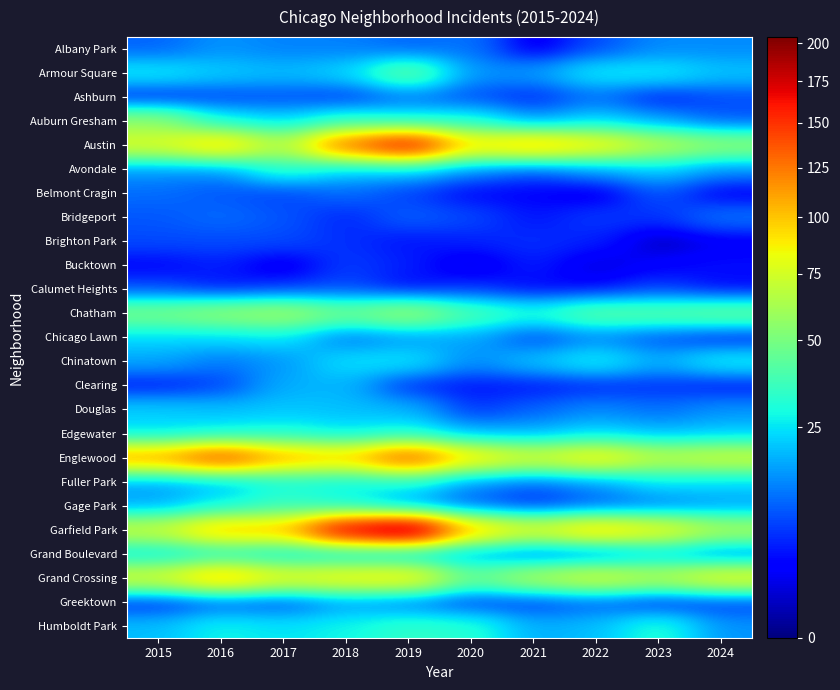

Reading left to right, extract all data points from this chart.

Albany Park: 2015=10	2016=15	2017=13	2018=13	2019=10	2020=12	2021=1	2022=8	2023=14	2024=14
Armour Square: 2015=27	2016=22	2017=20	2018=23	2019=47	2020=15	2021=16	2022=27	2023=27	2024=21
Ashburn: 2015=4	2016=7	2017=8	2018=6	2019=11	2020=8	2021=5	2022=11	2023=4	2024=8
Auburn Gresham: 2015=56	2016=28	2017=23	2018=33	2019=29	2020=30	2021=15	2022=23	2023=16	2024=9
Austin: 2015=78	2016=99	2017=65	2018=130	2019=167	2020=92	2021=104	2022=89	2023=68	2024=57
Avondale: 2015=15	2016=14	2017=33	2018=21	2019=21	2020=13	2021=8	2022=15	2023=22	2024=14
Belmont Cragin: 2015=11	2016=9	2017=7	2018=11	2019=7	2020=3	2021=3	2022=1	2023=9	2024=2
Bridgeport: 2015=9	2016=11	2017=9	2018=5	2019=10	2020=8	2021=4	2022=7	2023=6	2024=12
Brighton Park: 2015=8	2016=8	2017=8	2018=6	2019=4	2020=5	2021=6	2022=5	2023=0	2024=2
Bucktown: 2015=3	2016=5	2017=1	2018=7	2019=5	2020=1	2021=5	2022=1	2023=3	2024=4
Calumet Heights: 2015=8	2016=4	2017=6	2018=8	2019=3	2020=6	2021=3	2022=3	2023=7	2024=3
Chatham: 2015=51	2016=57	2017=62	2018=48	2019=60	2020=40	2021=31	2022=44	2023=43	2024=46
Chicago Lawn: 2015=23	2016=23	2017=25	2018=11	2019=15	2020=17	2021=7	2022=13	2023=8	2024=4
Chinatown: 2015=17	2016=12	2017=15	2018=25	2019=26	2020=14	2021=21	2022=28	2023=18	2024=28
Clearing: 2015=4	2016=7	2017=18	2018=19	2019=5	2020=4	2021=4	2022=5	2023=6	2024=4
Douglas: 2015=22	2016=20	2017=21	2018=20	2019=19	2020=6	2021=10	2022=14	2023=11	2024=15
Edgewater: 2015=24	2016=27	2017=30	2018=25	2019=29	2020=18	2021=18	2022=23	2023=19	2024=21
Englewood: 2015=111	2016=142	2017=107	2018=98	2019=138	2020=92	2021=76	2022=90	2023=69	2024=74
Fuller Park: 2015=16	2016=19	2017=29	2018=27	2019=29	2020=14	2021=10	2022=15	2023=25	2024=23
Gage Park: 2015=17	2016=27	2017=35	2018=28	2019=15	2020=9	2021=5	2022=9	2023=12	2024=16
Garfield Park: 2015=73	2016=103	2017=101	2018=178	2019=204	2020=100	2021=79	2022=98	2023=85	2024=64
Grand Boulevard: 2015=24	2016=29	2017=25	2018=22	2019=19	2020=16	2021=10	2022=11	2023=20	2024=12
Grand Crossing: 2015=77	2016=106	2017=82	2018=88	2019=91	2020=47	2021=66	2022=77	2023=67	2024=83
Greektown: 2015=4	2016=8	2017=7	2018=15	2019=11	2020=6	2021=6	2022=9	2023=4	2024=6
Humboldt Park: 2015=20	2016=28	2017=25	2018=28	2019=34	2020=32	2021=18	2022=20	2023=32	2024=15